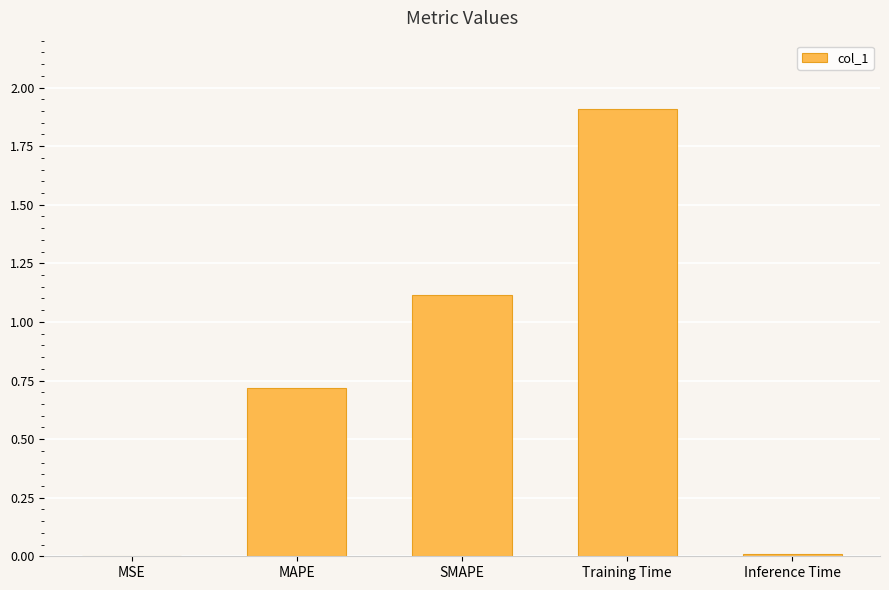

What is the change in value from MAPE to SMAPE?

+0.4